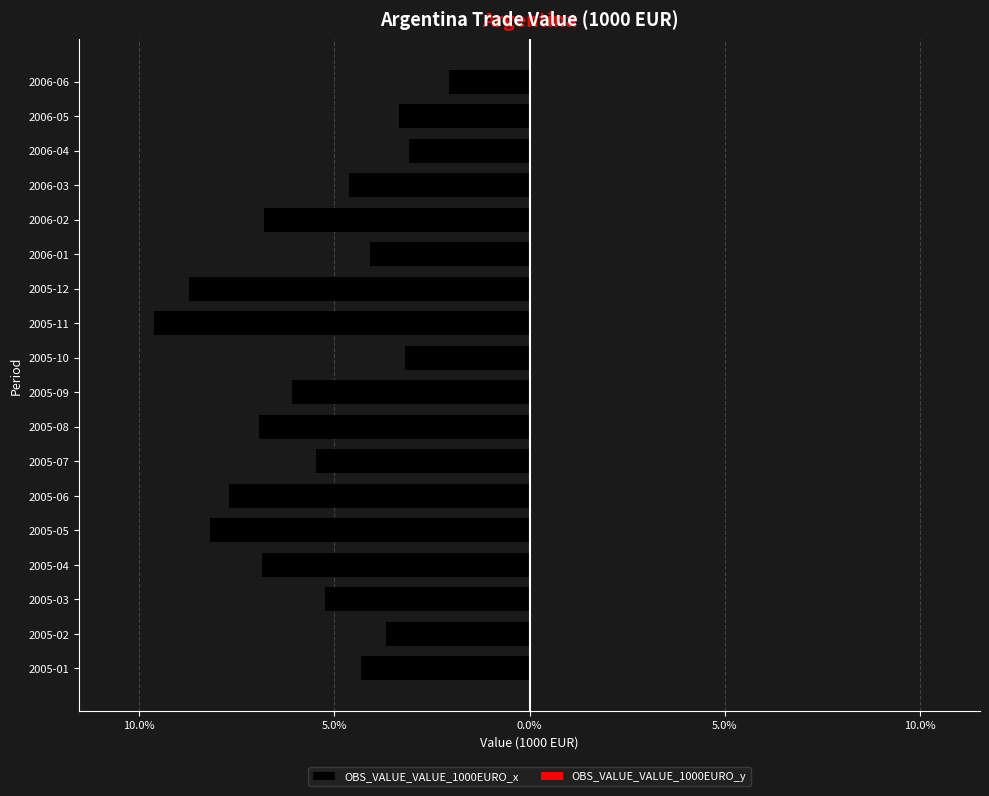

Which has a higher value, 2006-03 or 2006-04?

2006-04